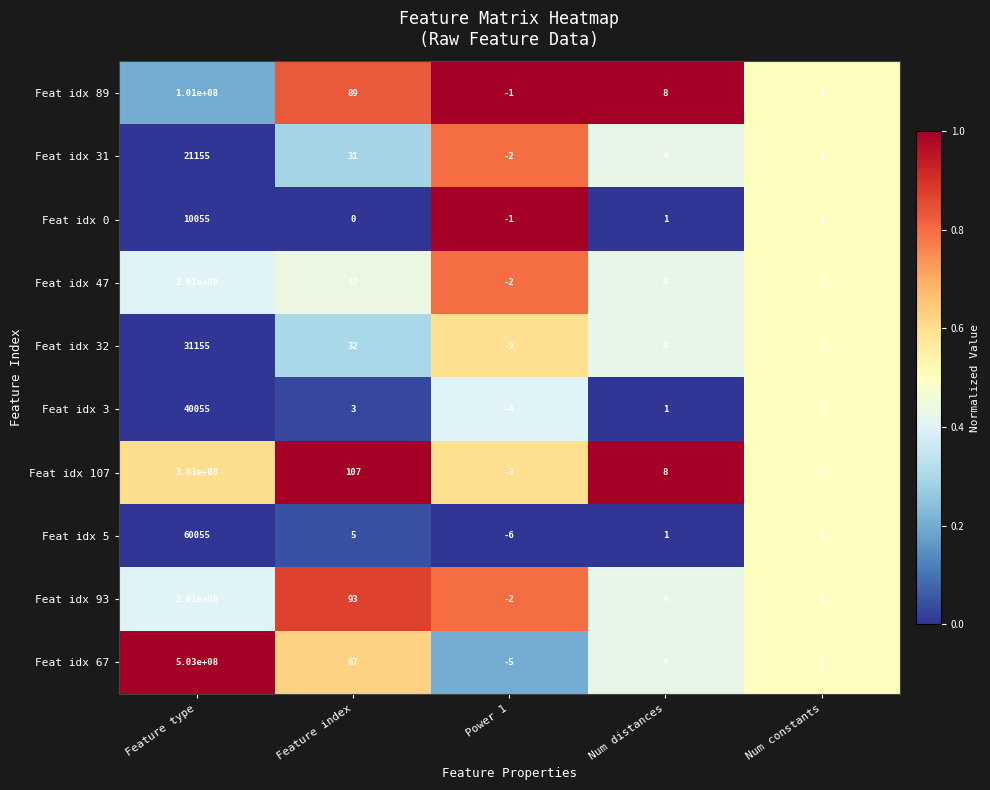

What is the total value across all series at Feature index?

474